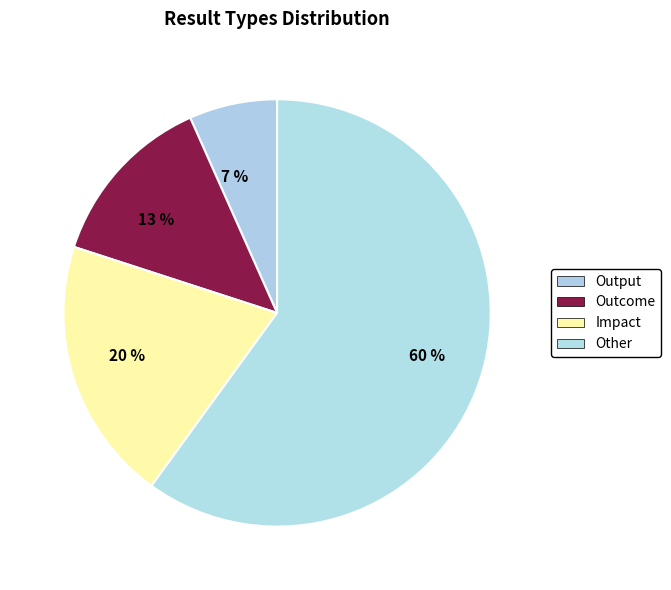

How much of the chart is everything except Output?

93.3%